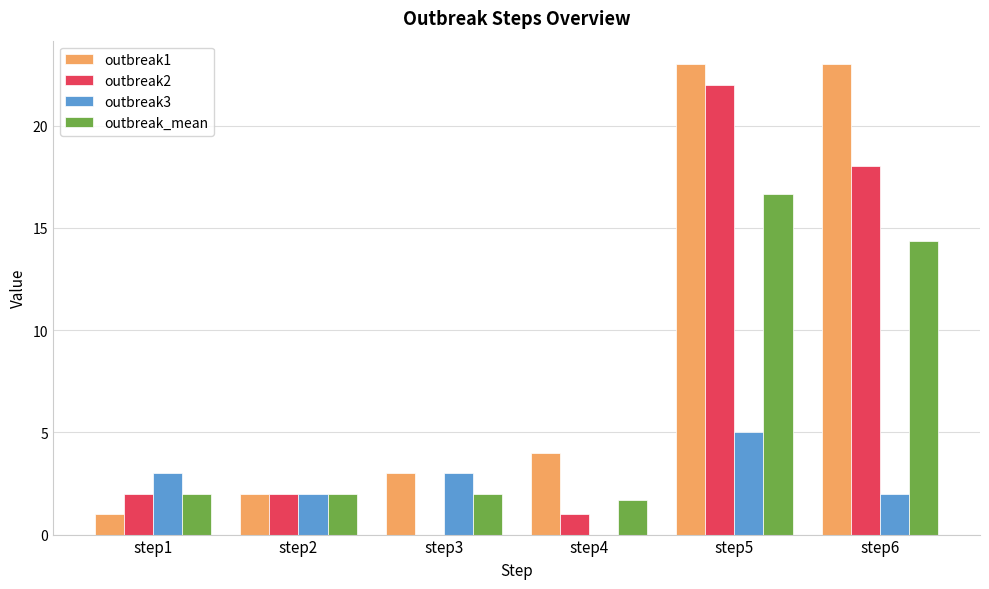

Between step5 and step6, which series saw the biggest shift?

outbreak2